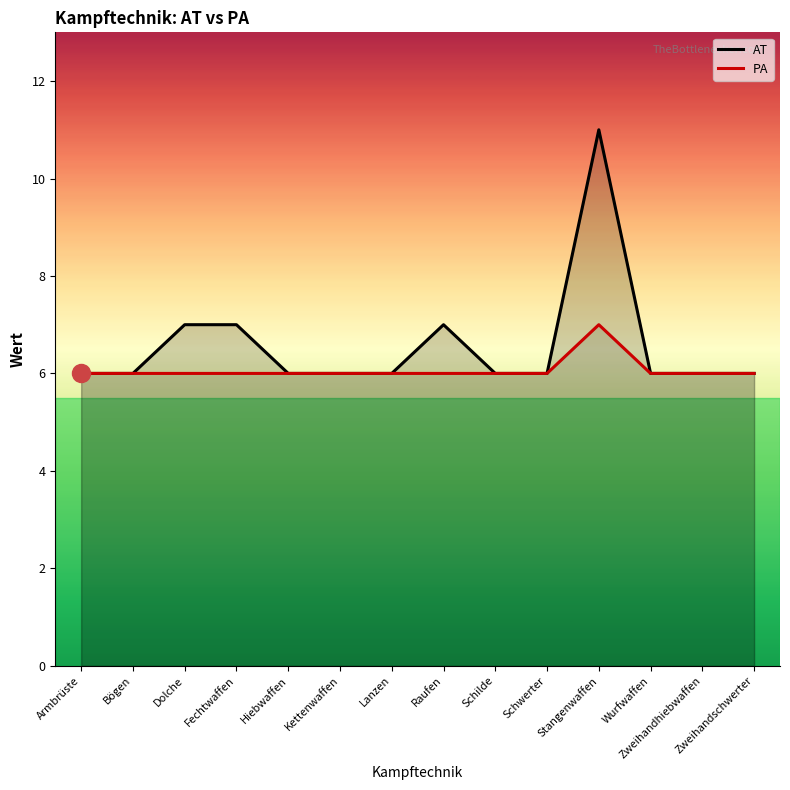

True or false: PA and AT intersect in this chart.

False